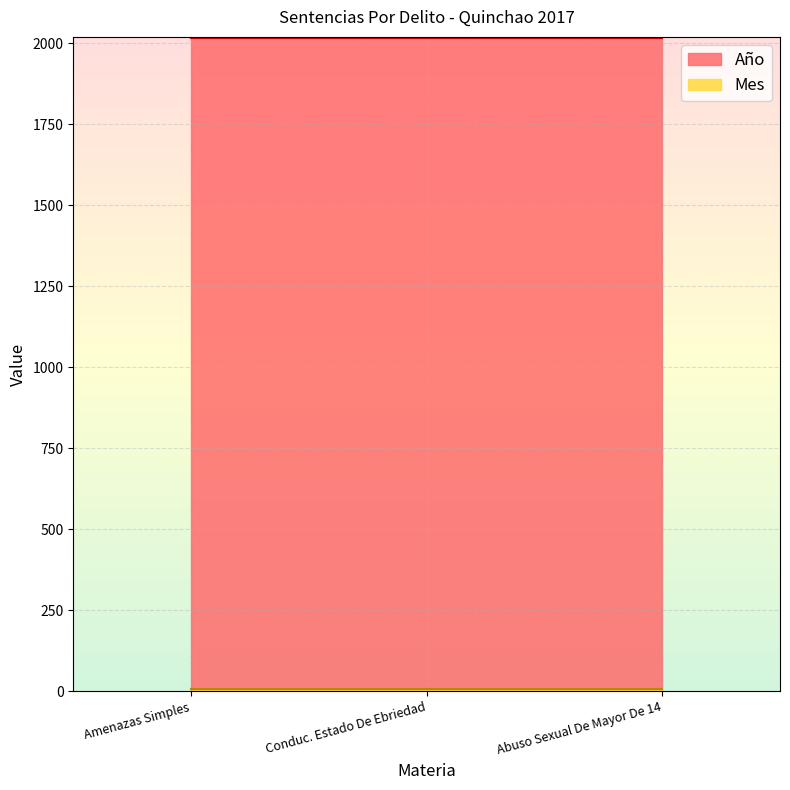

List the series in order of their overall mean, lowest first.

Mes, Año